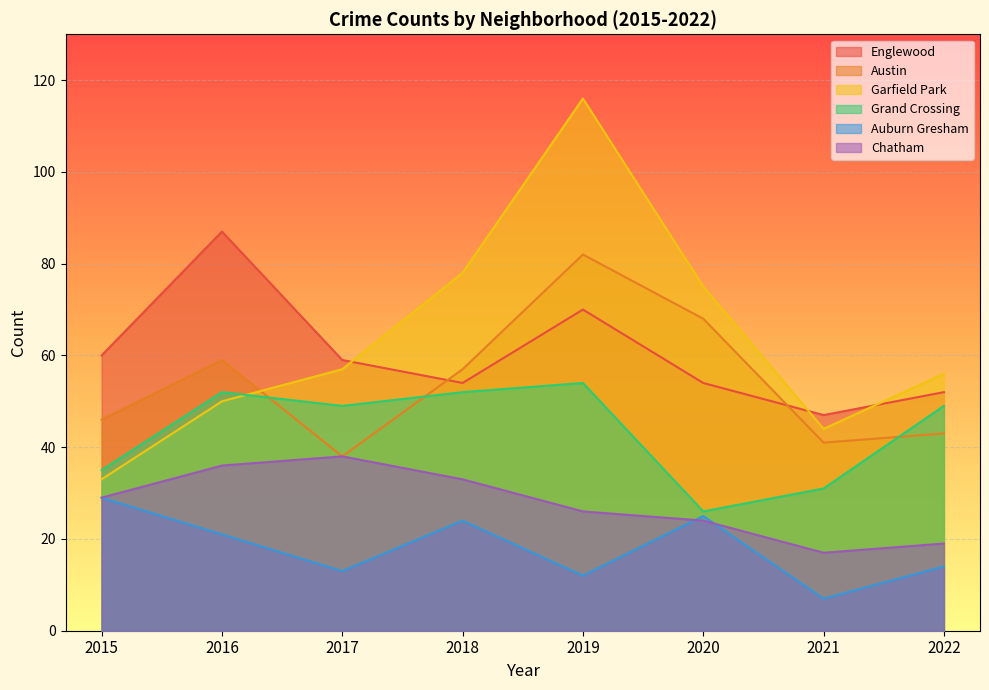

What is the maximum value for Auburn Gresham?

29